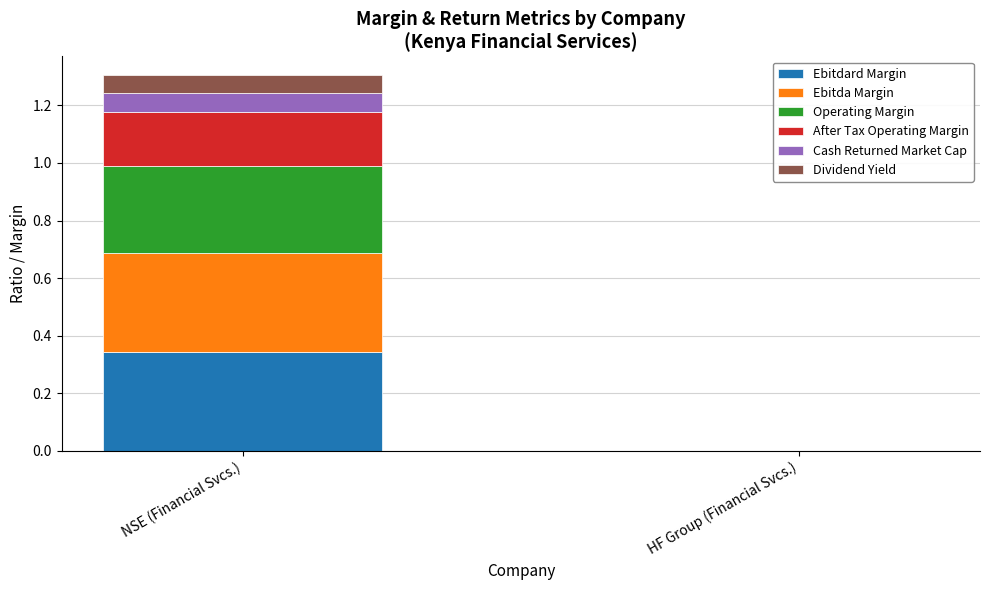

The value of Ebitdard Margin at HF Group (Financial Svcs.) is 0.0. True or false?

True